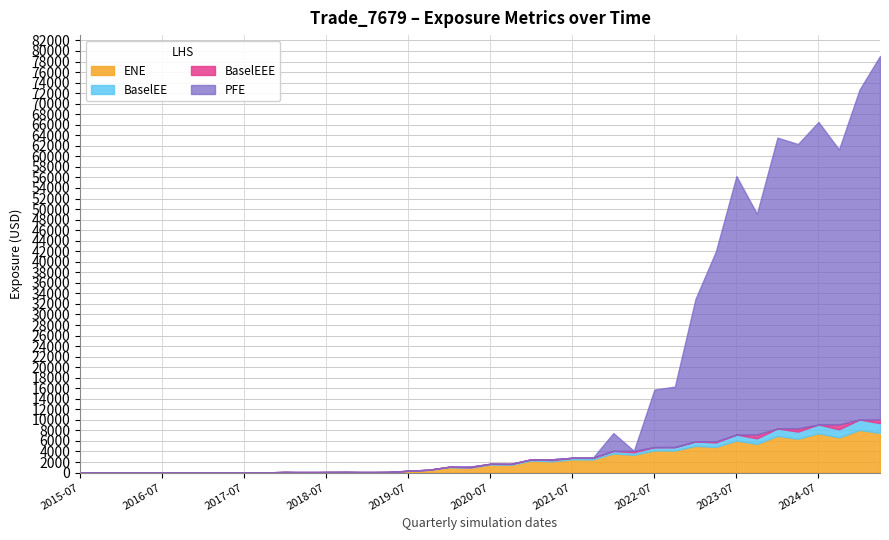

After their last crossing, which series has the higher values: BaselEE or PFE?

PFE